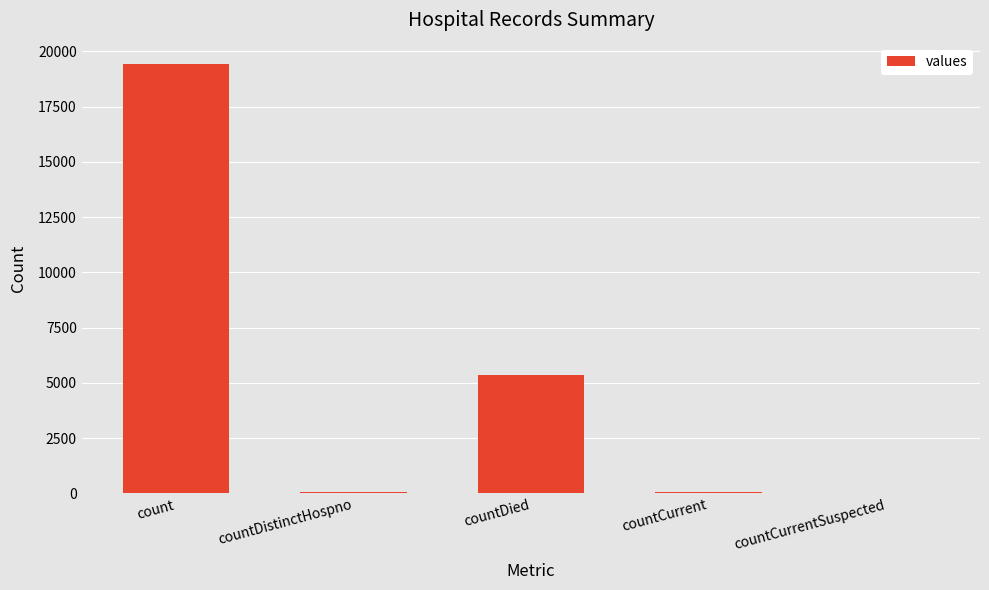

Count the number of categories in the chart.

5